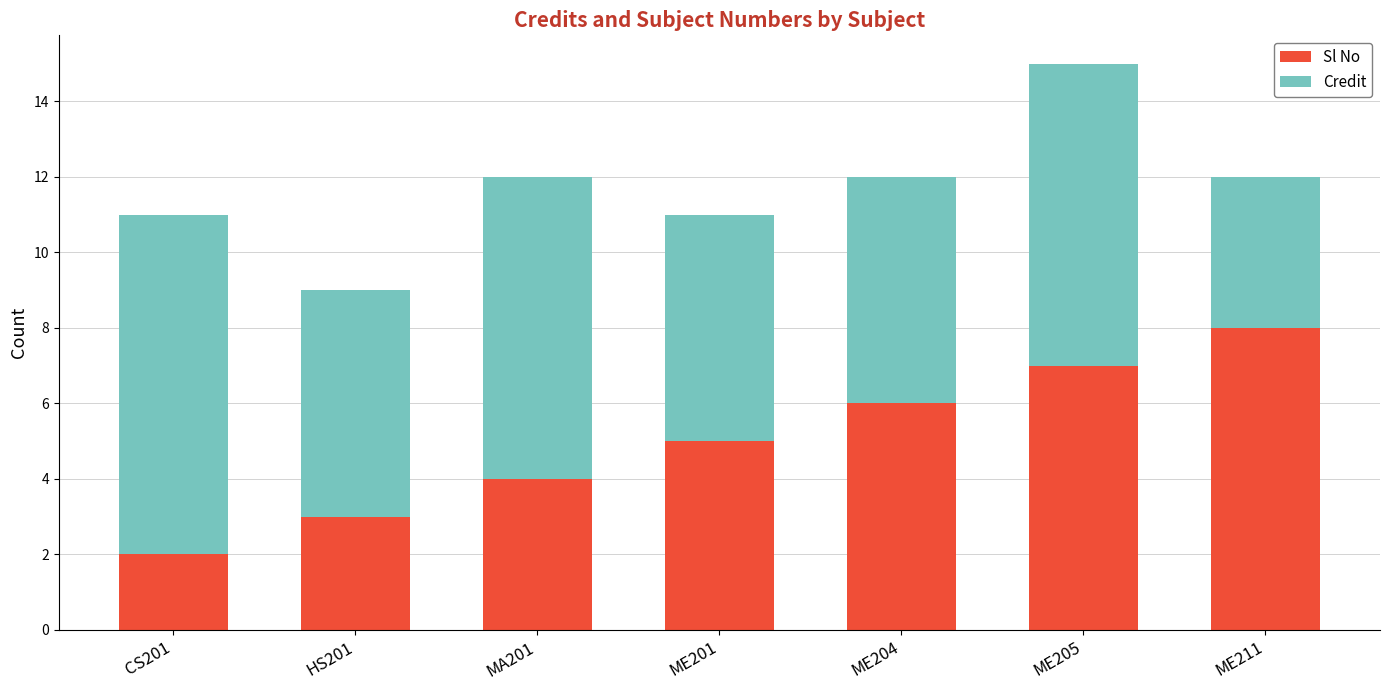

Reading left to right, list the values for the Sl No series.

CS201=2	HS201=3	MA201=4	ME201=5	ME204=6	ME205=7	ME211=8